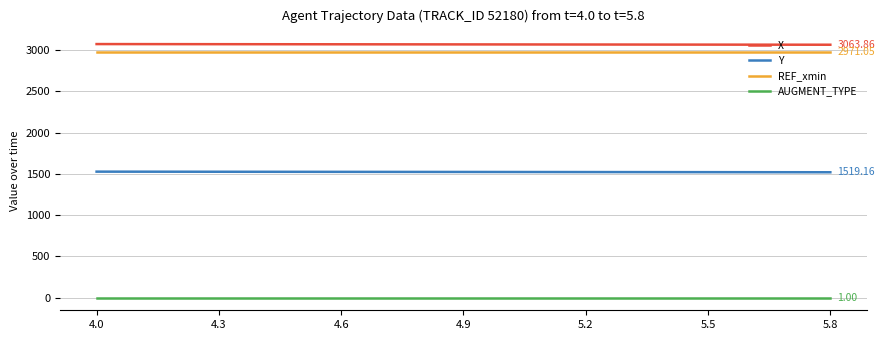

Rank the series by their maximum value, from lowest to highest.

AUGMENT_TYPE, Y, REF_xmin, X